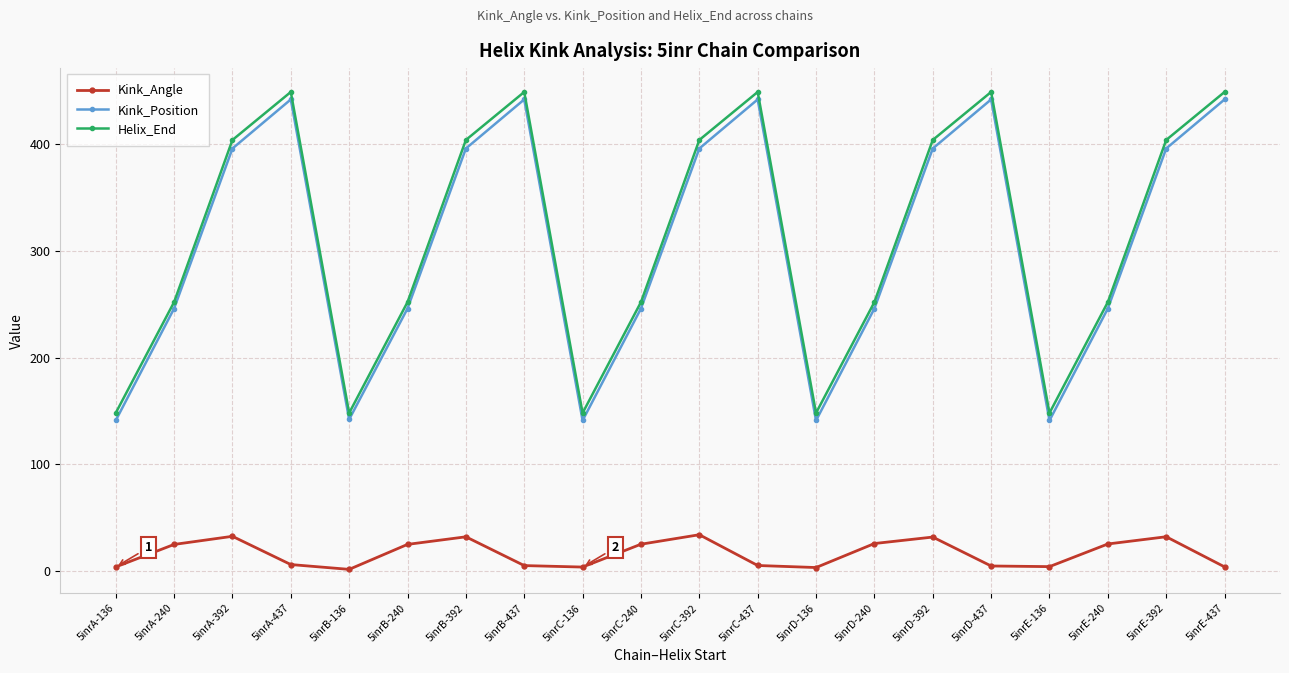

What is the maximum value shown in the chart?

449.0